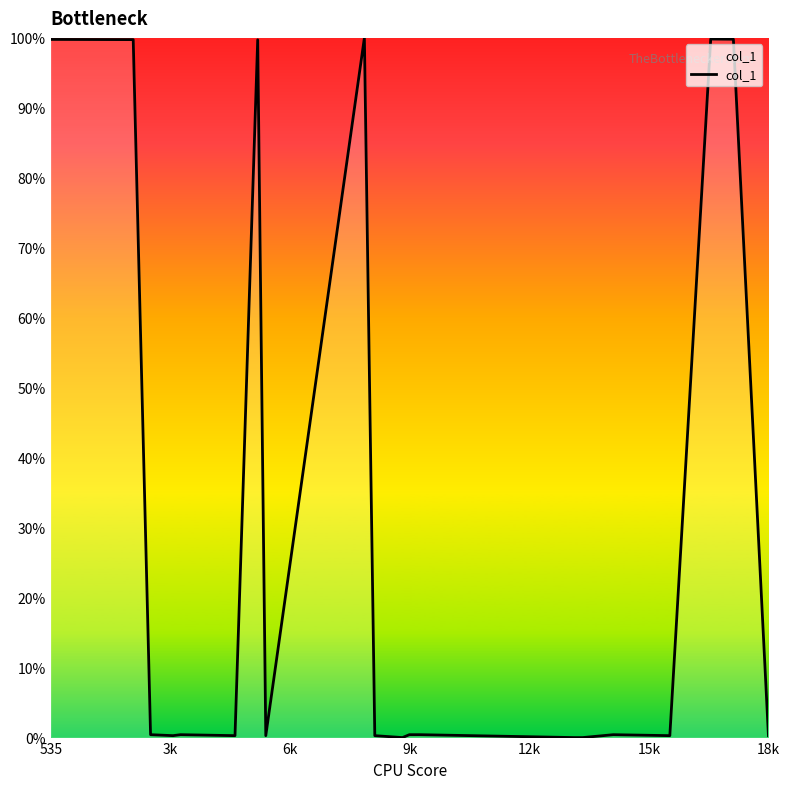

True or false: the data has more than 0 interior local peaks.

True